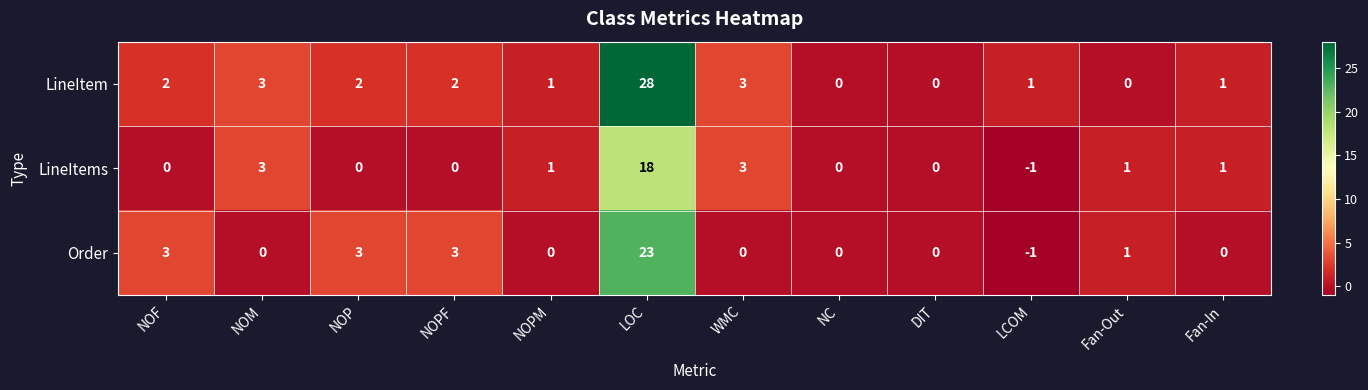

Which category has the highest value in the Order series?

LOC